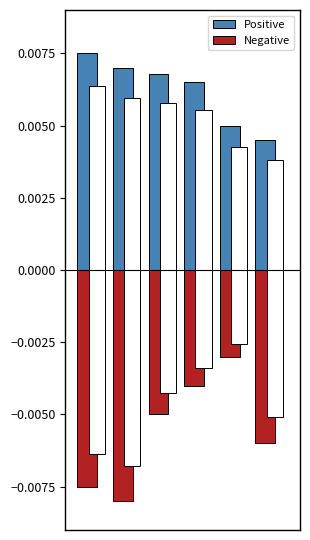

Which series has the widest spread of values?

Negative